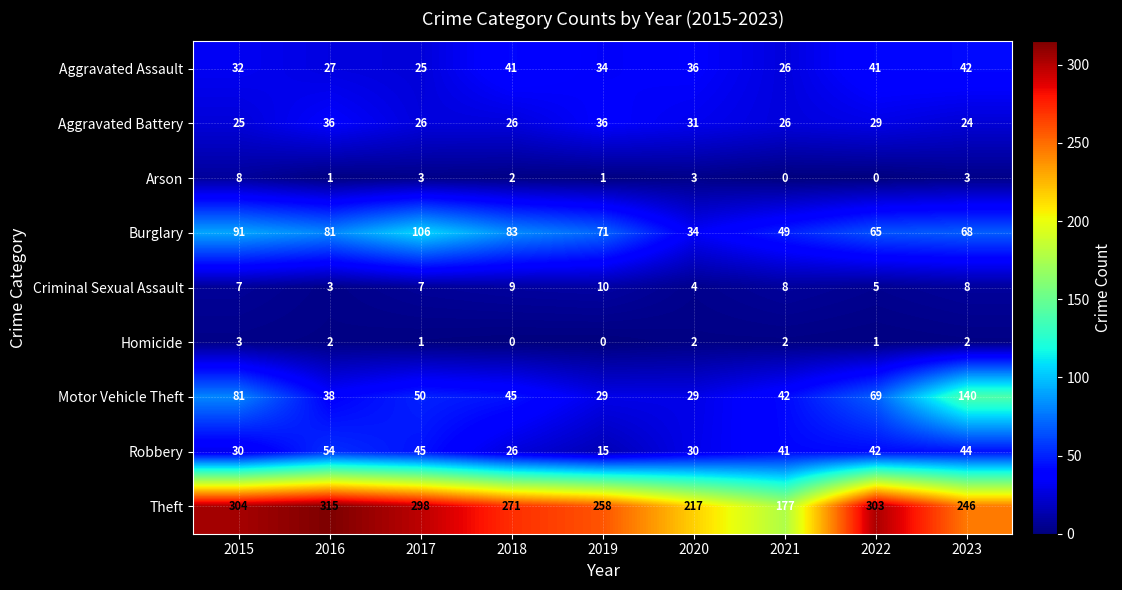

What is the total value across all series at 2017?

561